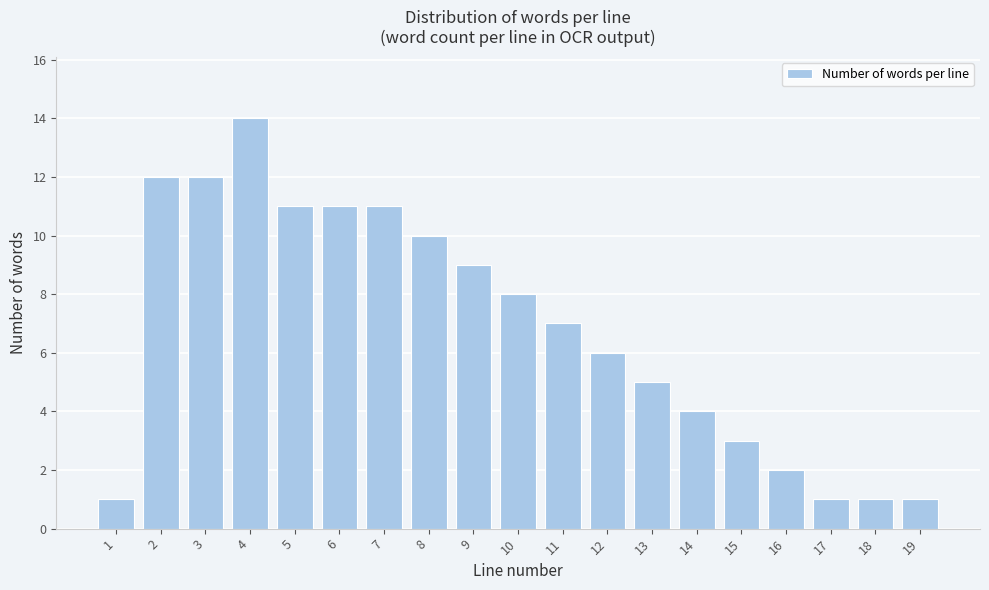

Reading left to right, extract all data points from this chart.

1=1	2=12	3=12	4=14	5=11	6=11	7=11	8=10	9=9	10=8	11=7	12=6	13=5	14=4	15=3	16=2	17=1	18=1	19=1